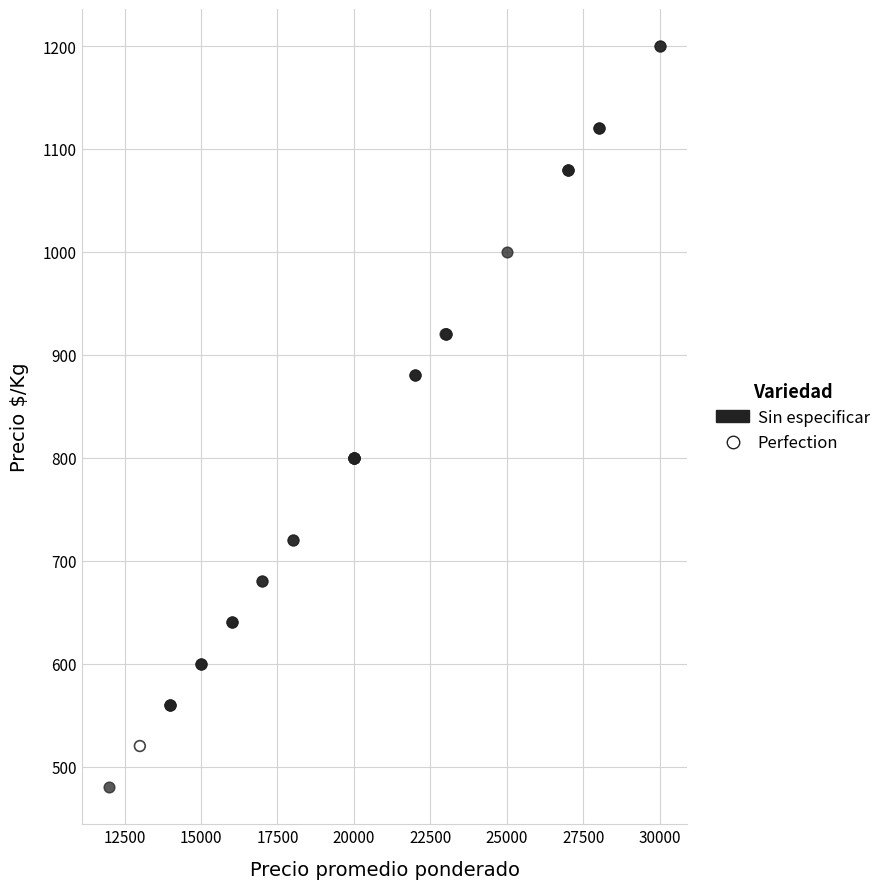

What are all the series names shown in the legend?

Sin especificar, Perfection